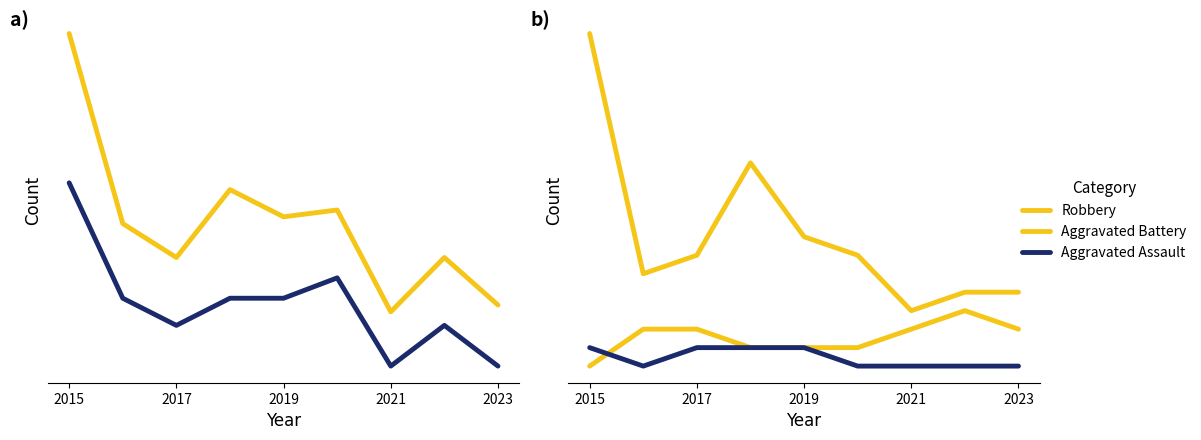

What is the total value across all series at 2023?

32